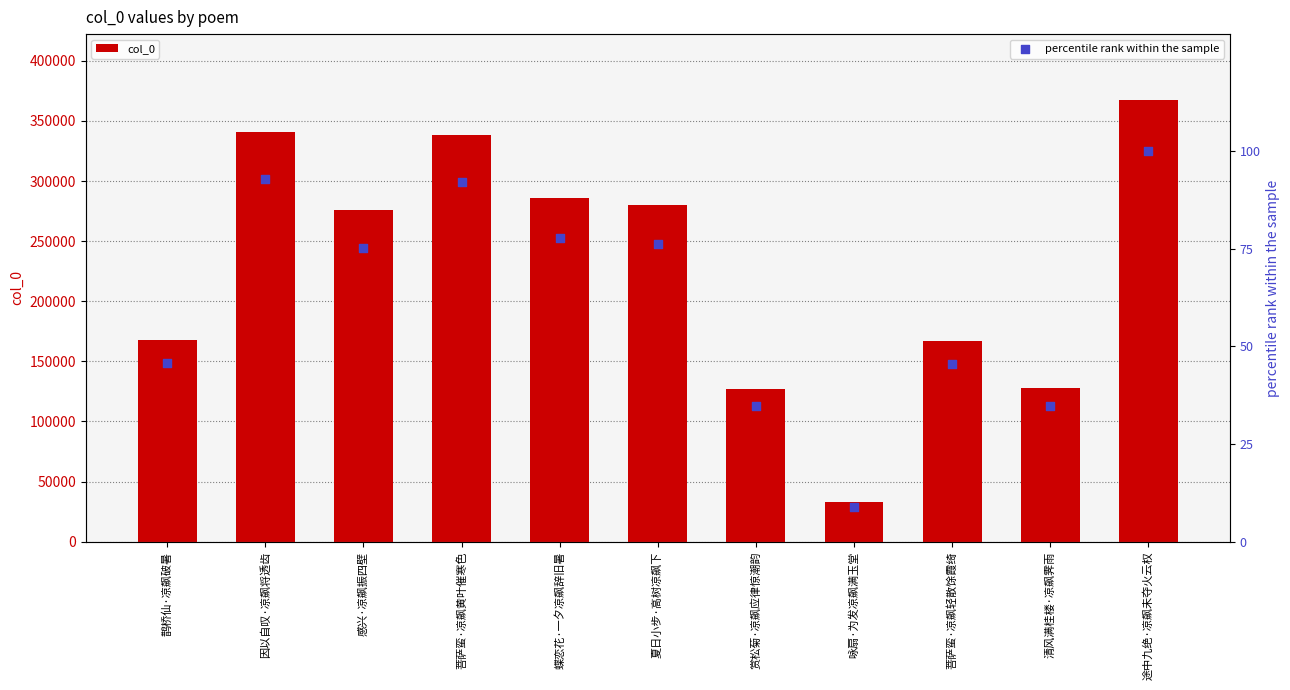

Which series reaches the maximum Y coordinate?

col_0